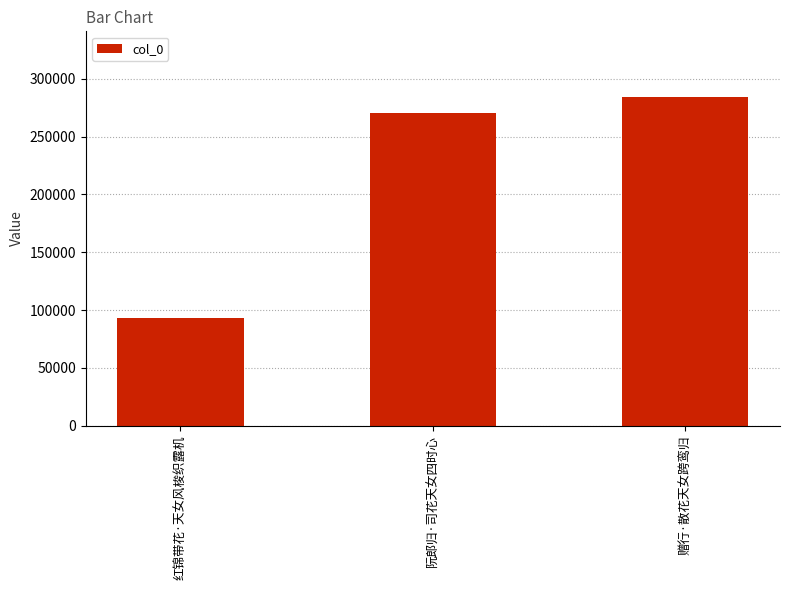

What is the label of the 3rd bar from the left?

赠行·散花天女跨鸾归